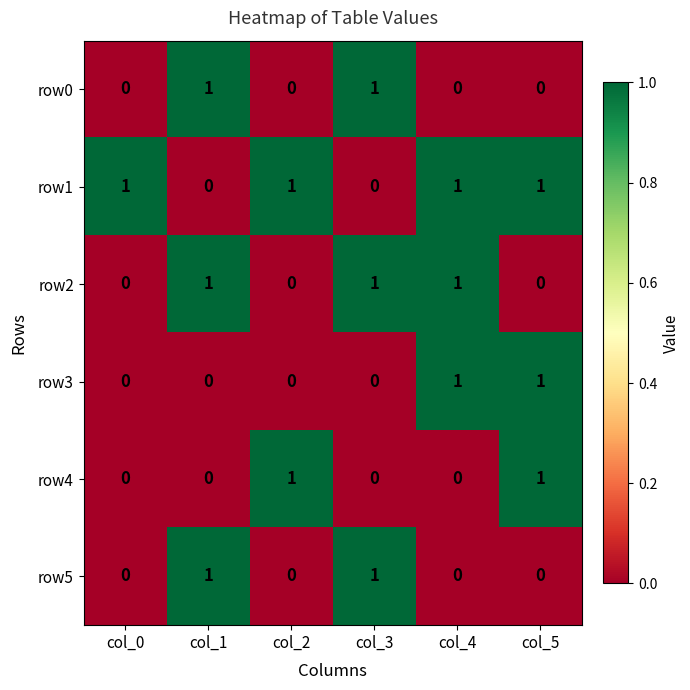

What is the sum of all row2 values?

3